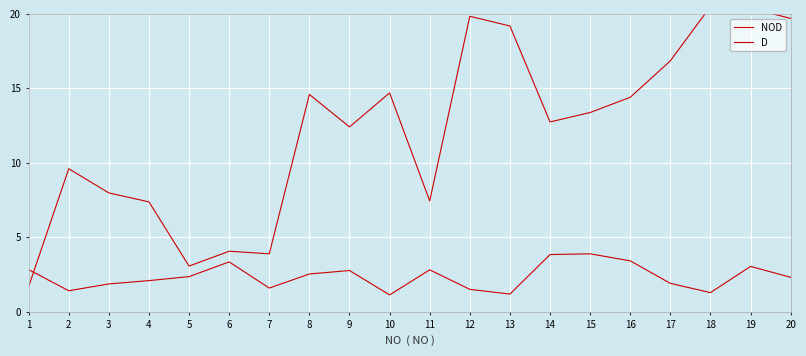

What is the value of the NOD point at the 18th from the left?

20.5